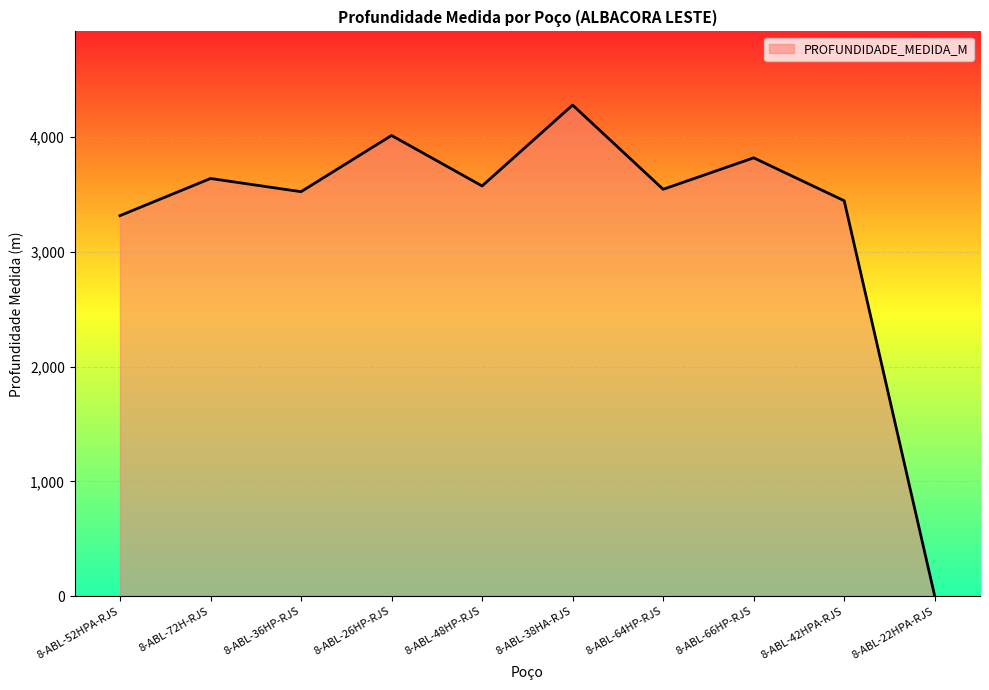

Is it true that the value at 8-ABL-48HP-RJS is 5821?

False